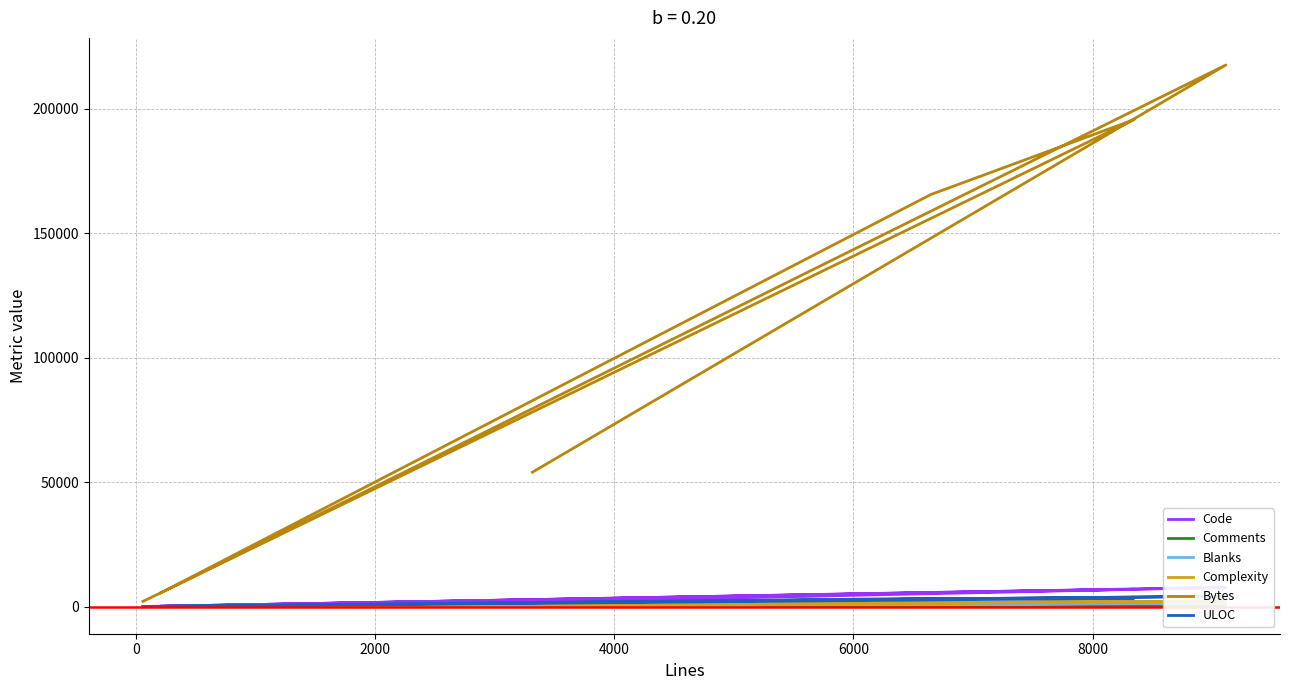

What is the average value of the Comments series?

54